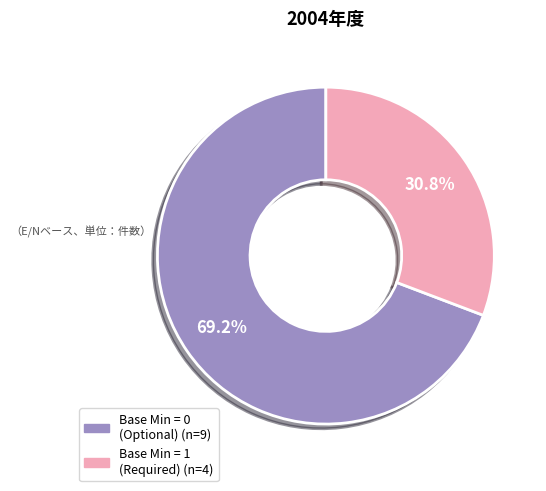

Is there a majority slice in this chart?

Yes